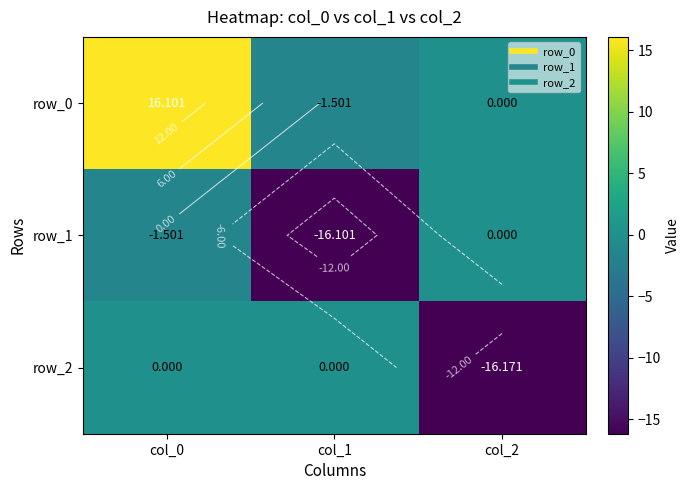

What is the difference between the highest and lowest values at col_0?

17.6